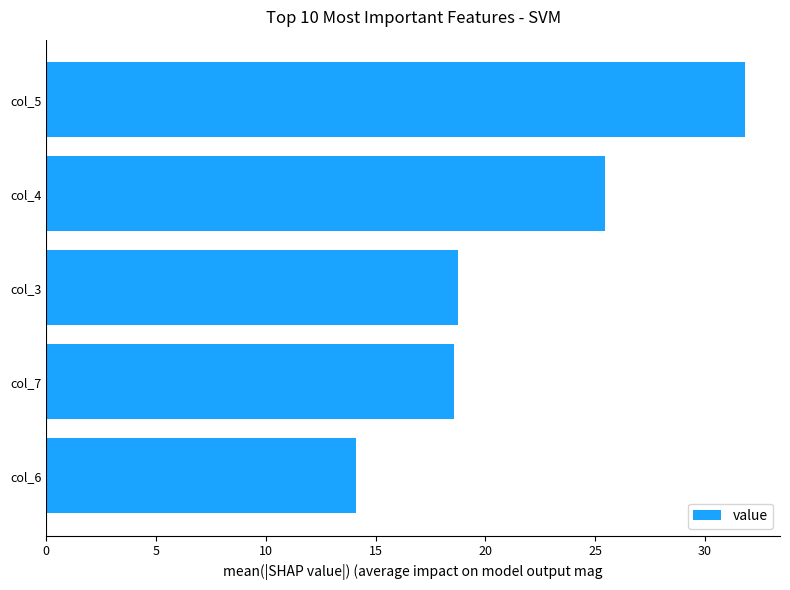

Count the number of values greater than 18.

4